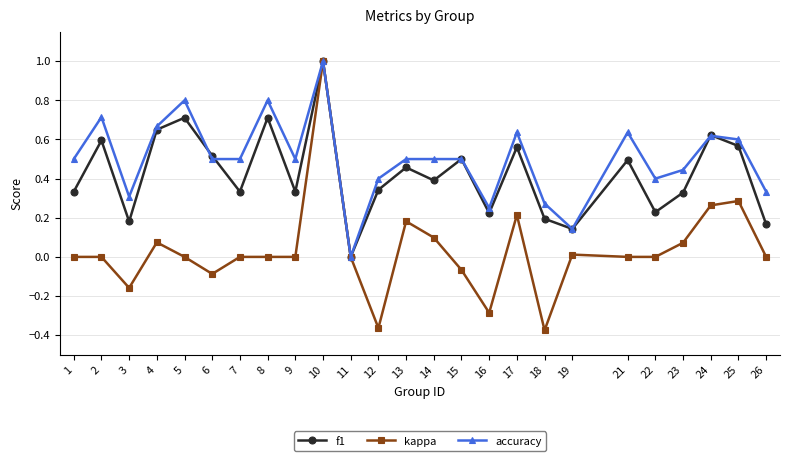

What is the sum of all accuracy values?

12.5